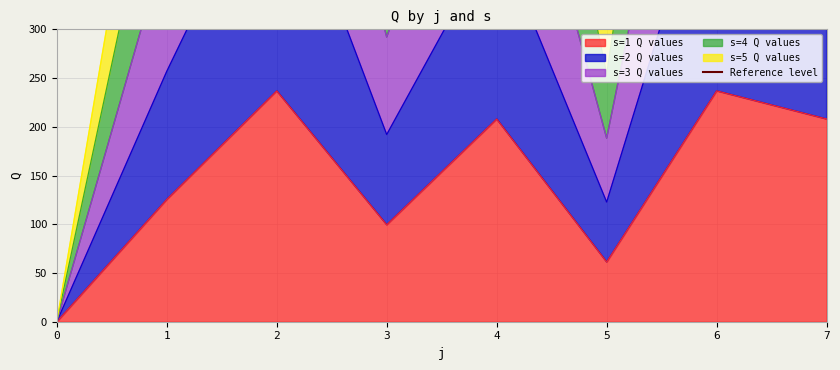

The value of s4 at 2 is 1593.5. True or false?

False